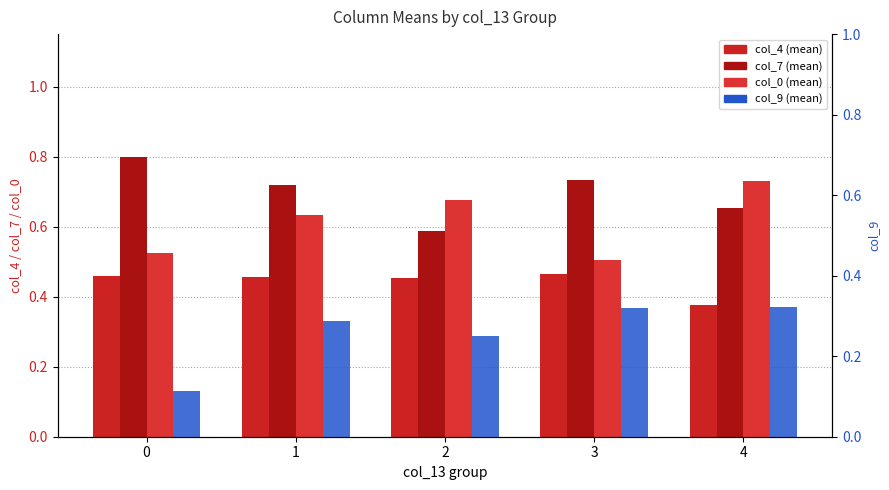

Which series has the largest total across all categories?

col_7